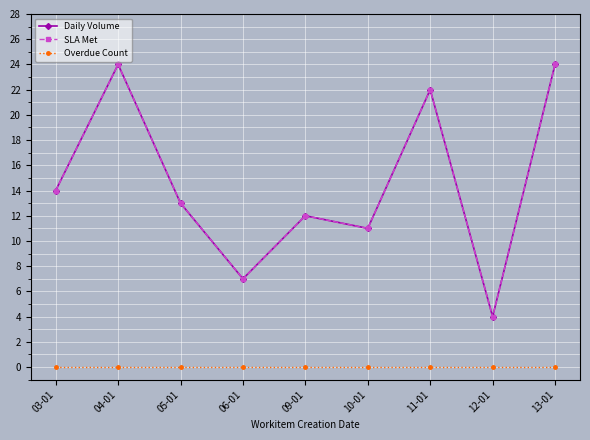

At how many categories does at least one series exceed 21?

3